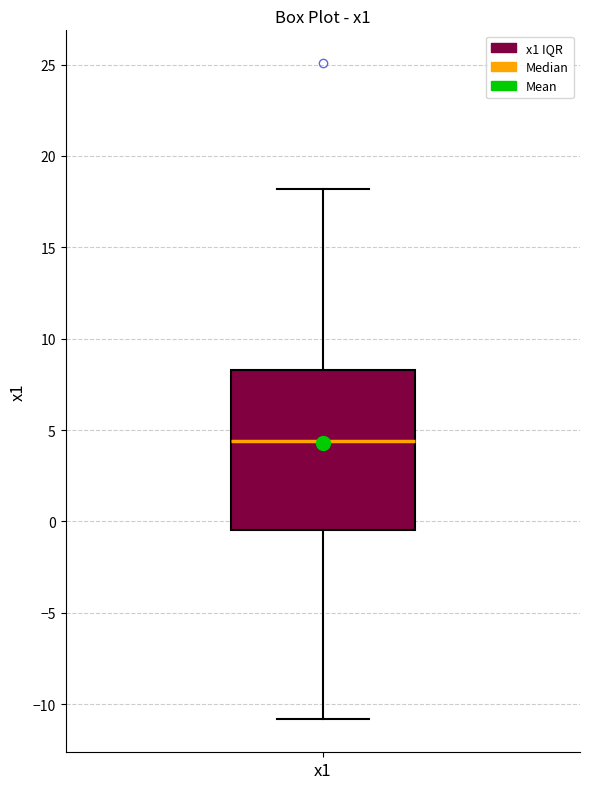

Transcribe this box plot: give where the median line is, the range the box spans, and where the two whiskers end, as read against the y-axis. The values are not printed on the chart, so give them approximately, as read against the axis.

median 4.5, box -0.5 to 8.5, whiskers -11.0 to 18.0